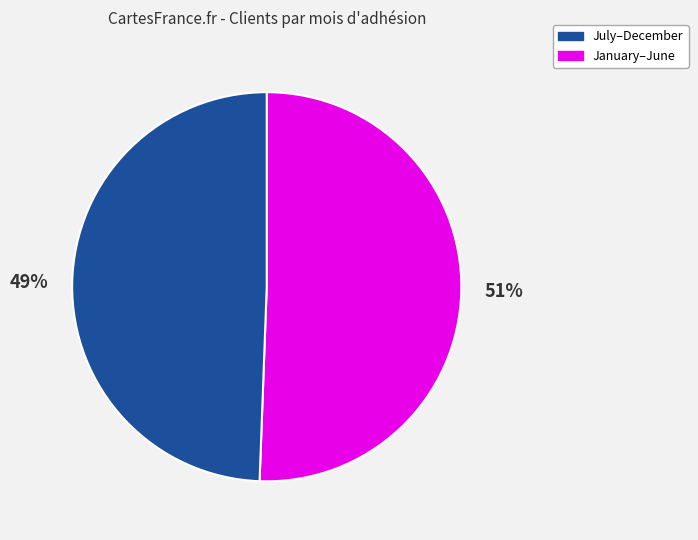

To the nearest percent, what is the average slice percentage?

50%